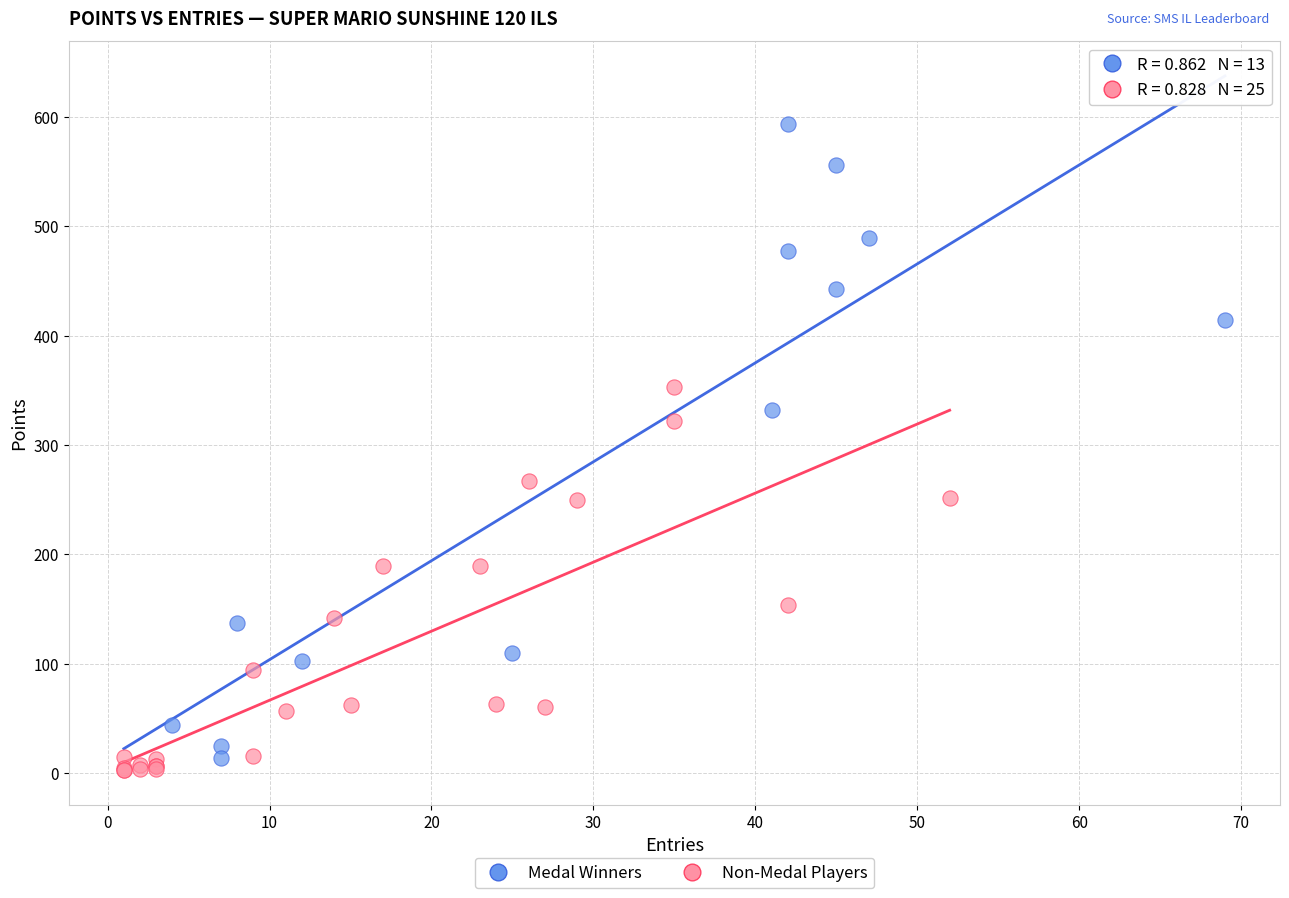

Which series has the widest spread of Y values?

Medal Winners